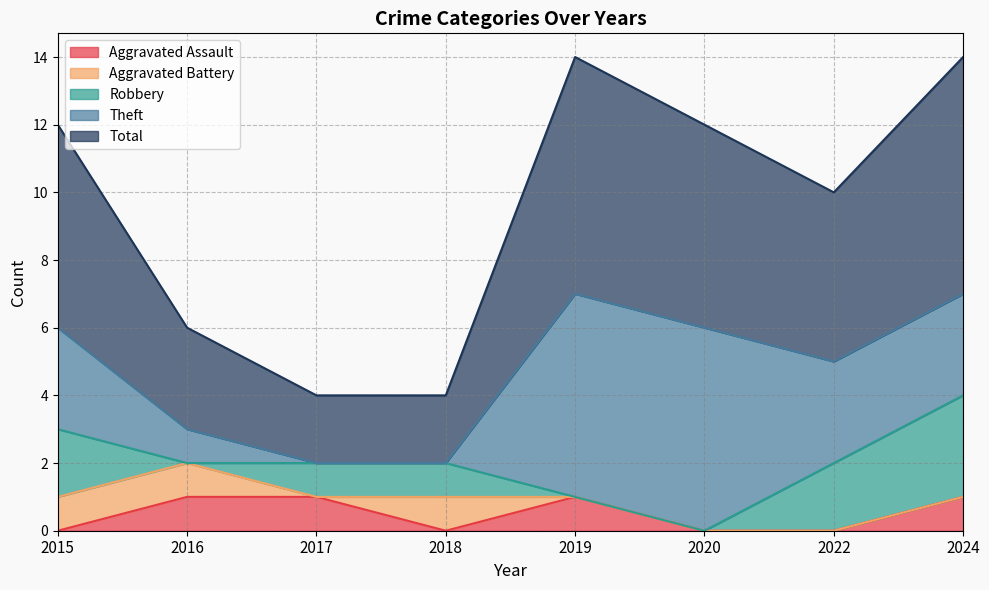

The Robbery series shows 2 at 2015. True or false?

True